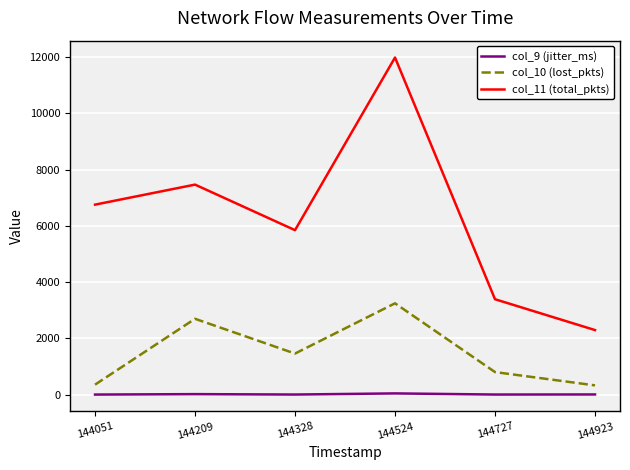

Does the chart have visible grid lines?

Yes